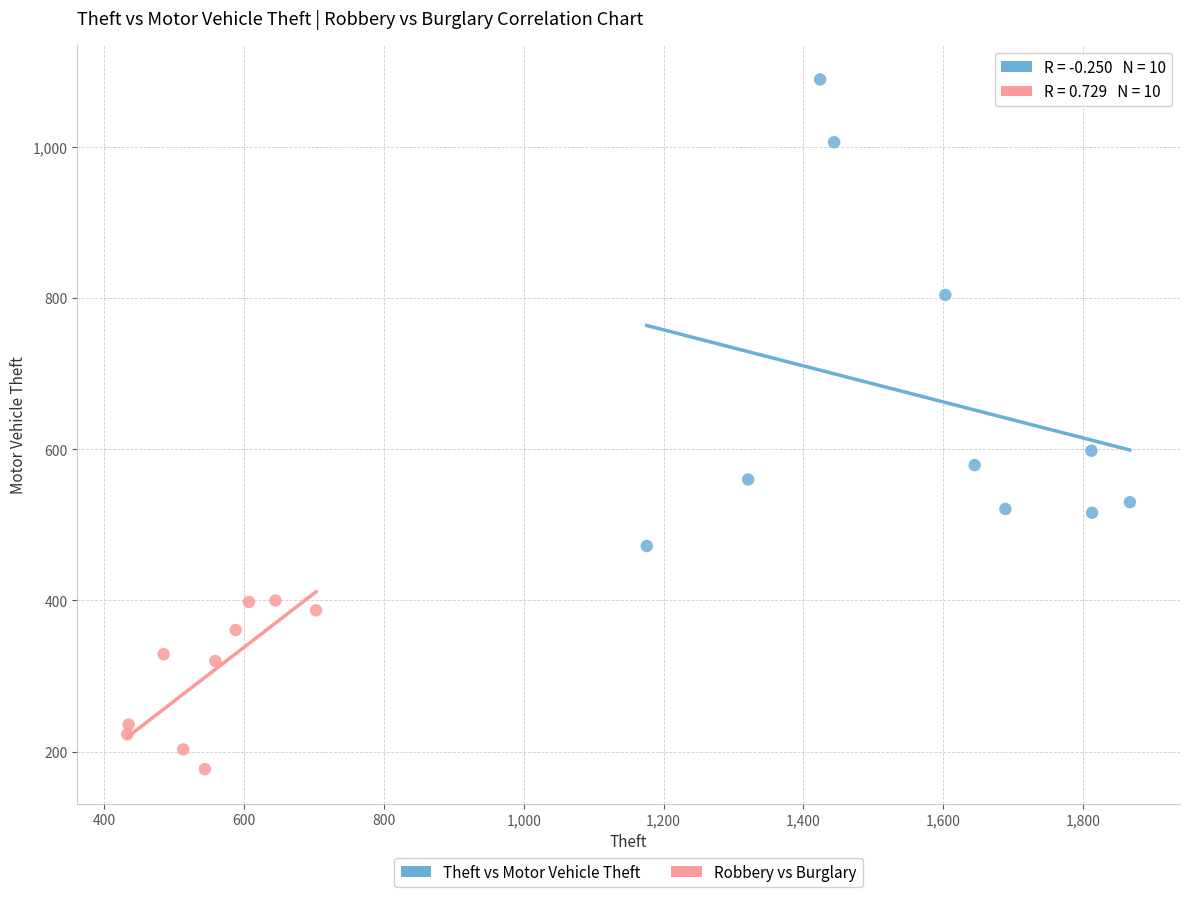

Which series contains the highest Y value?

Theft vs Motor Vehicle Theft